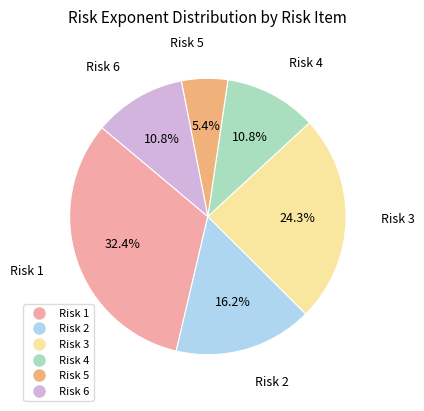

How many segments does this pie chart have?

6